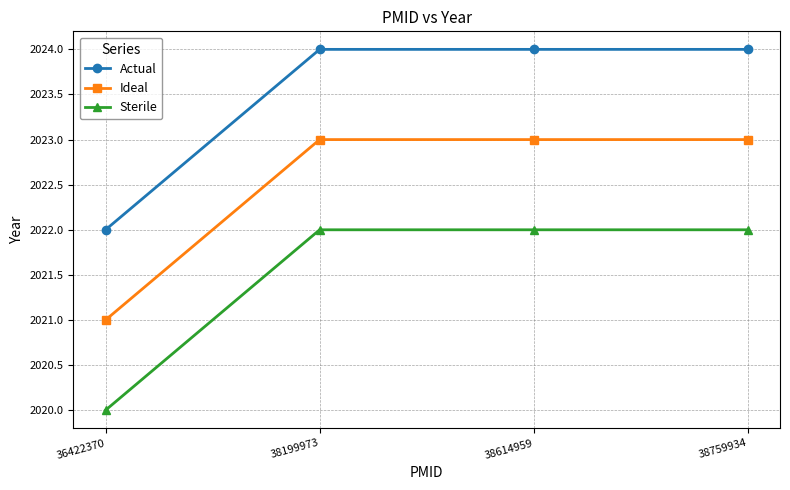

What is the total value across all series at 36422370?

6063